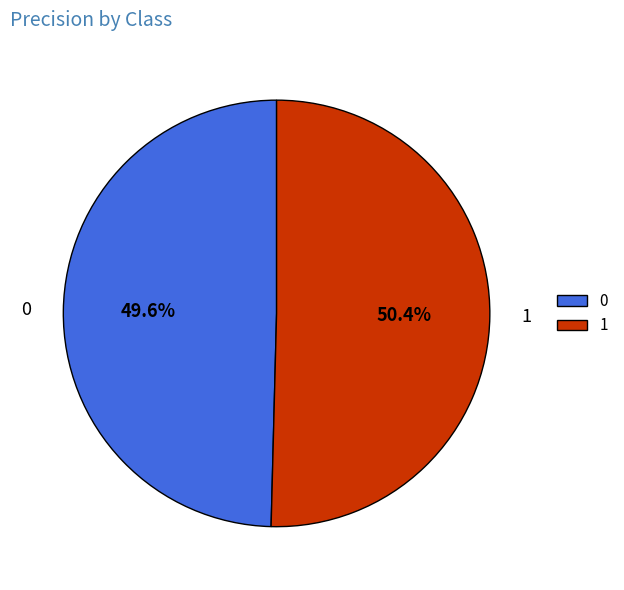

To the nearest percent, what portion does 1 represent?

50%